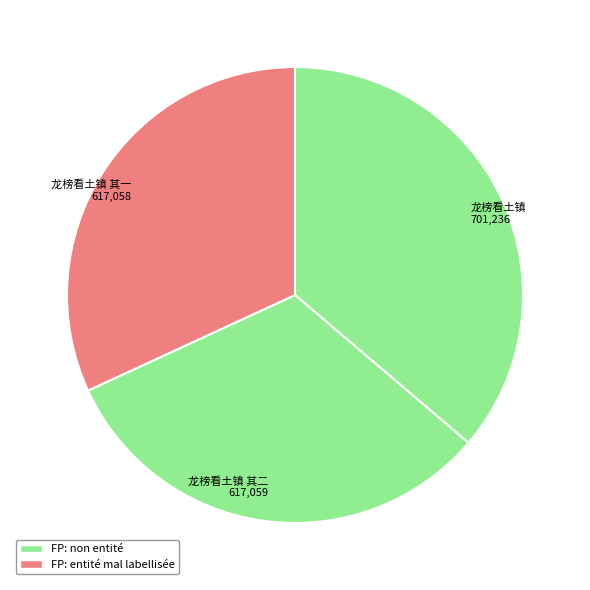

To the nearest percent, what is the difference between the largest and smallest slice percentages?

4%